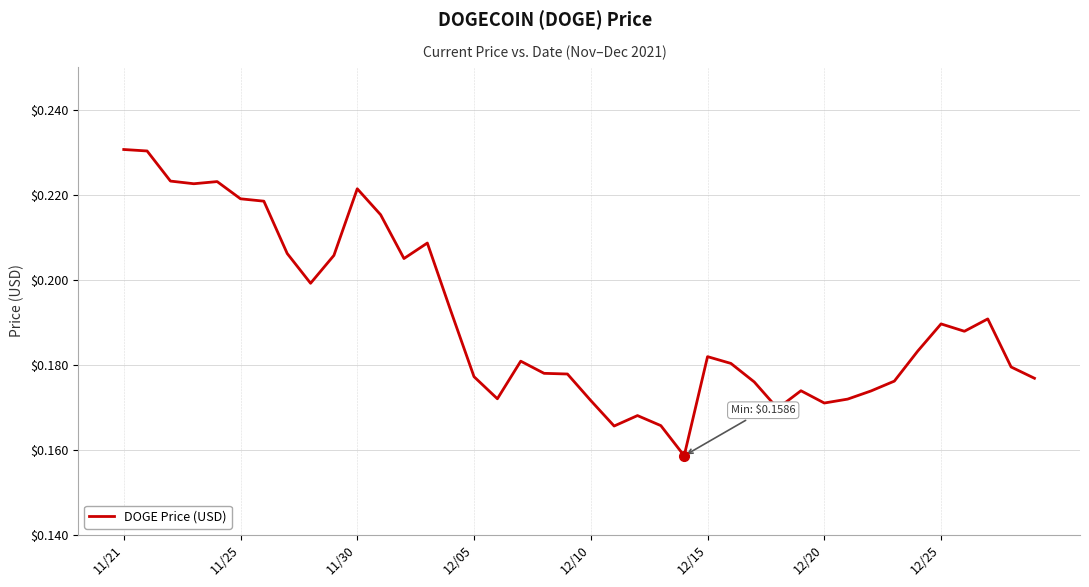

How many lines are shown in the chart?

1